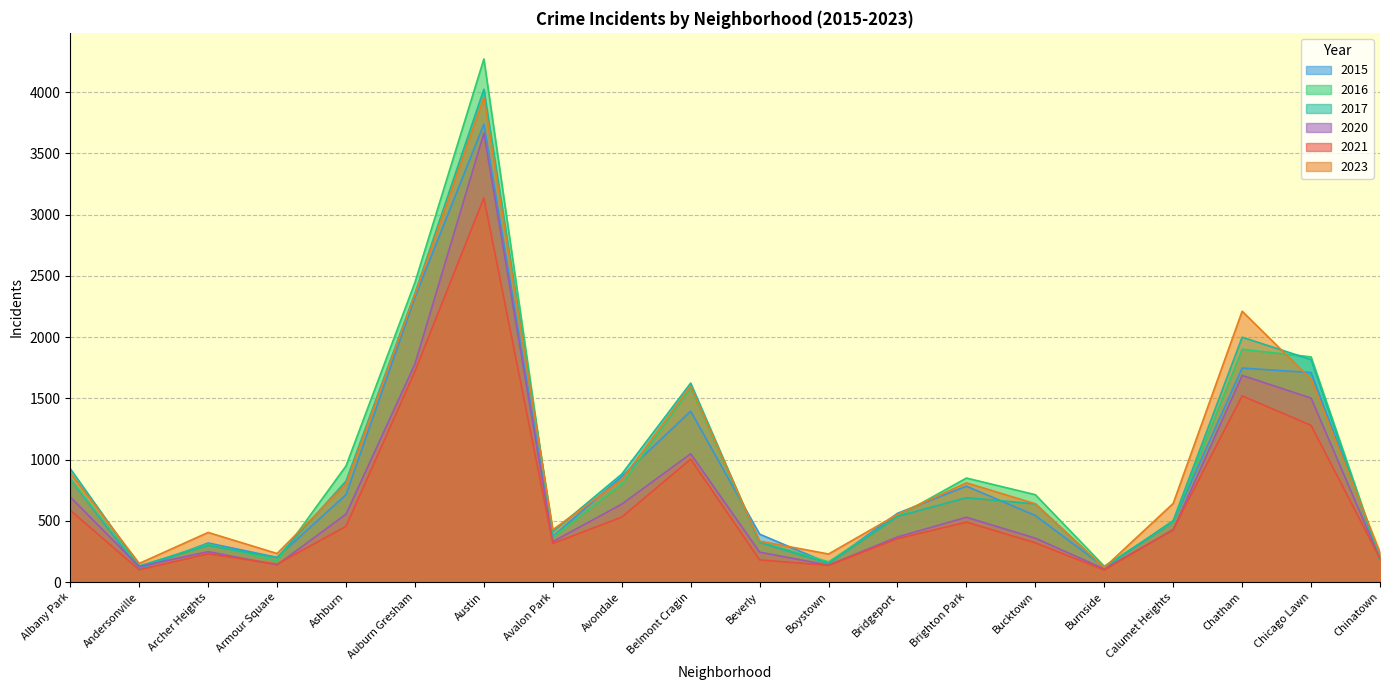

Does the chart have visible grid lines?

Yes